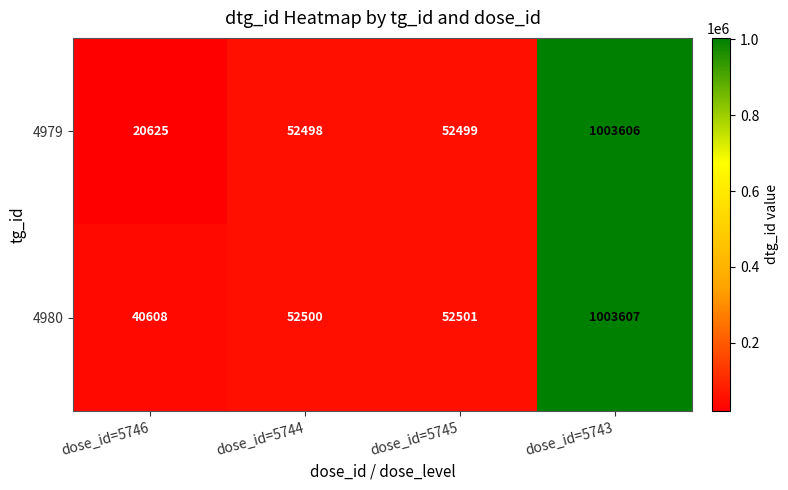

Reading right to left, list all the values displayed in this chart.

4979: dose_id=5743=1003606	dose_id=5745=52499	dose_id=5744=52498	dose_id=5746=20625
4980: dose_id=5743=1003607	dose_id=5745=52501	dose_id=5744=52500	dose_id=5746=40608